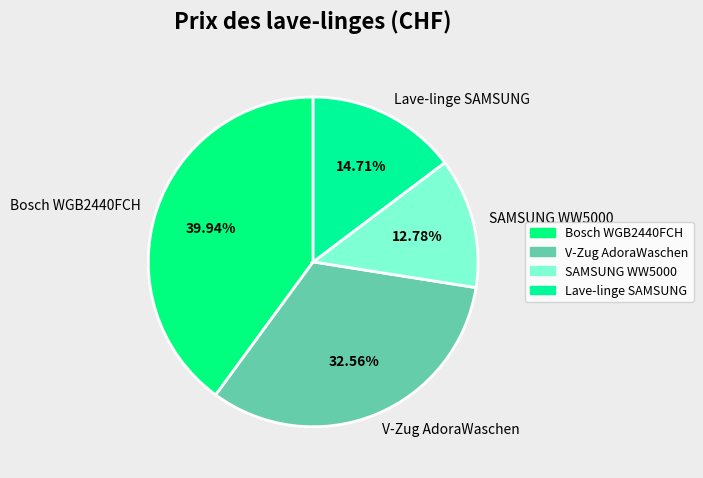

Count the number of slices in the pie.

4